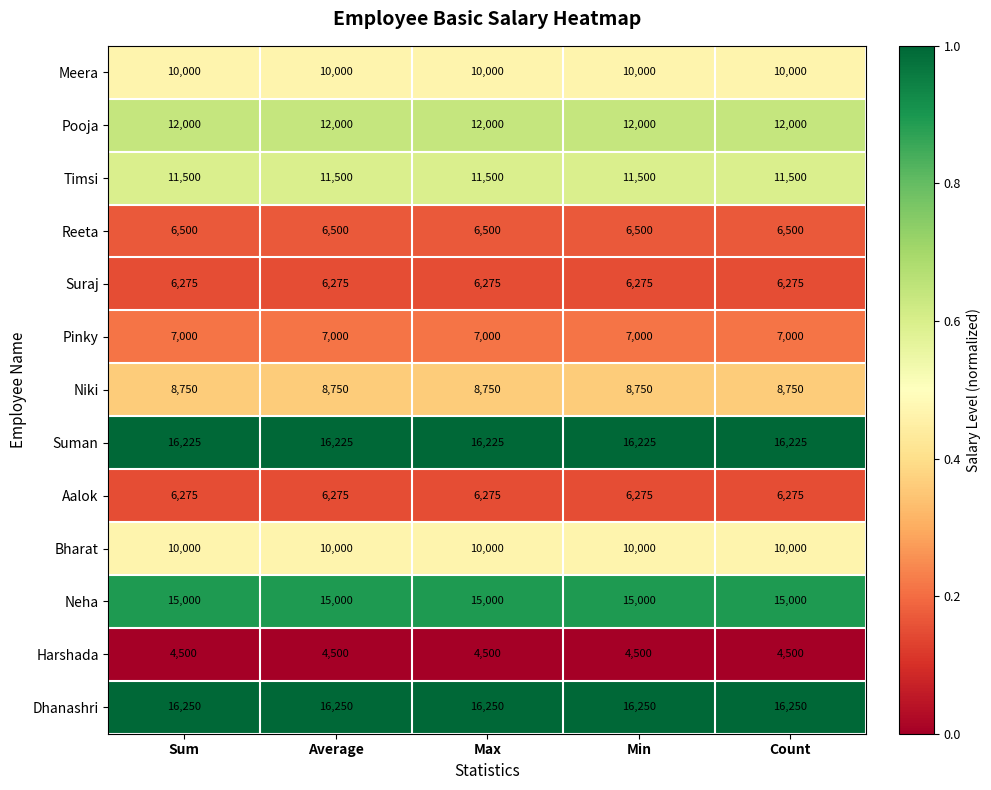

What is the spread (max minus min) of values at Min?

11750